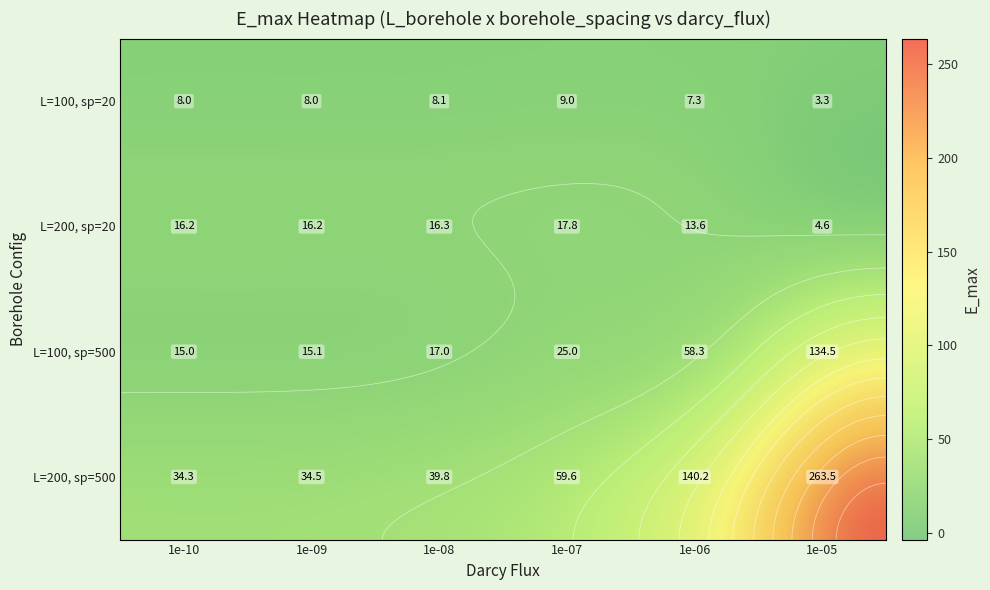

Rank the series at 3 from lowest to highest value.

100_20, 200_20, 100_500, 200_500